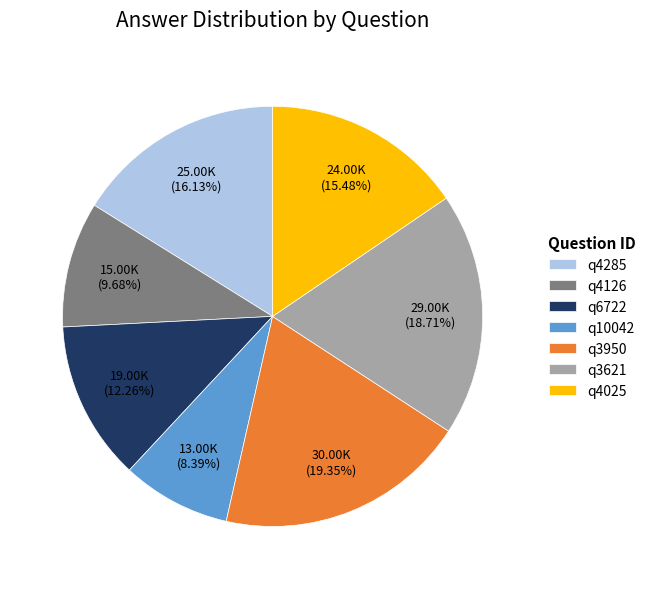

What is the smallest slice in the pie chart?

q10042